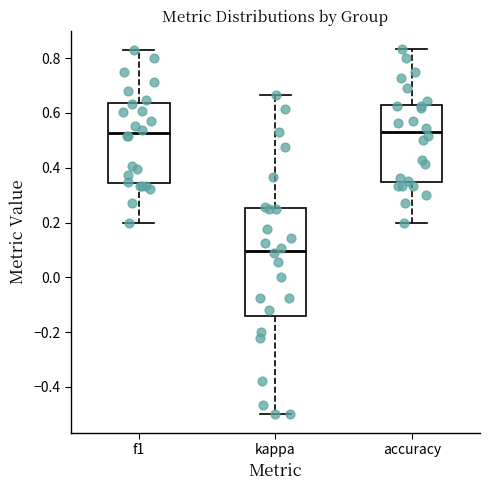

Reading left to right, read every box against the y-axis: the position of its median line, the range the box covers, and the ends of its whiskers. The values are not printed on the chart, so give them approximately, as read against the axis.

f1: median 0.52, box 0.34 to 0.64, whiskers 0.20 to 0.82
kappa: median 0.10, box -0.14 to 0.26, whiskers -0.50 to 0.66
accuracy: median 0.54, box 0.34 to 0.62, whiskers 0.20 to 0.84